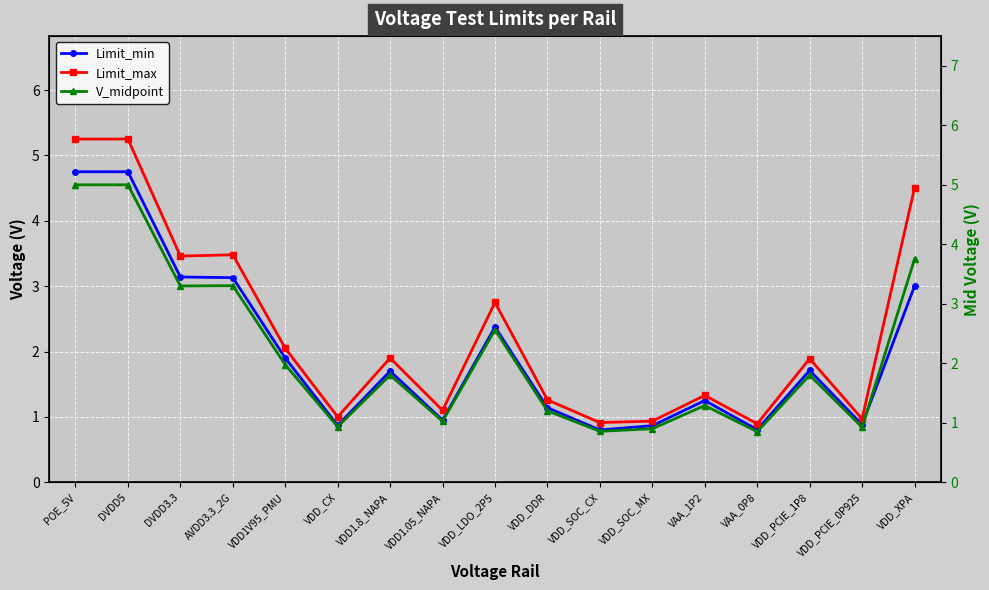

At which category does the chart reach its minimum across all series?

VDD_SOC_CX